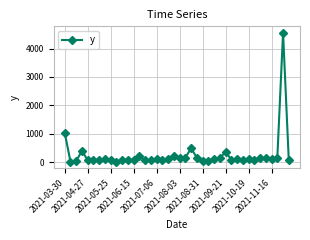

True or false: there are more than 2 points higher than both neighbors.

True